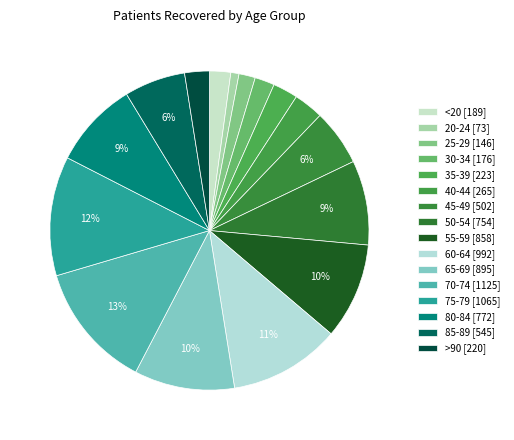

What percentage is the 30-34 slice, to the nearest percent?

2%